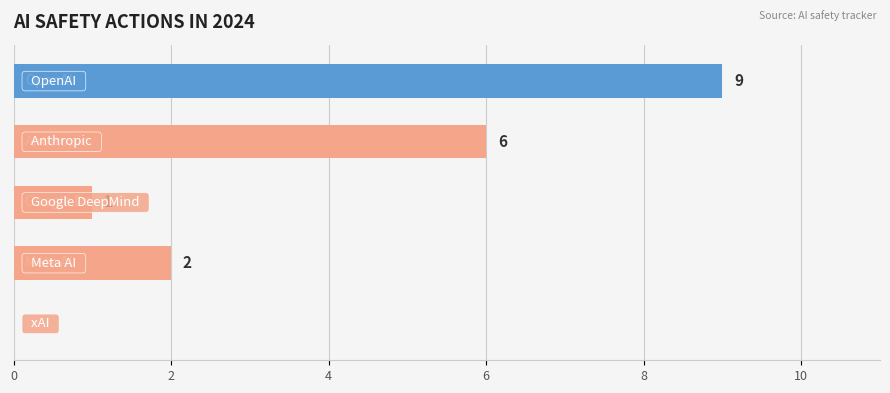

What is the greatest value displayed?

9